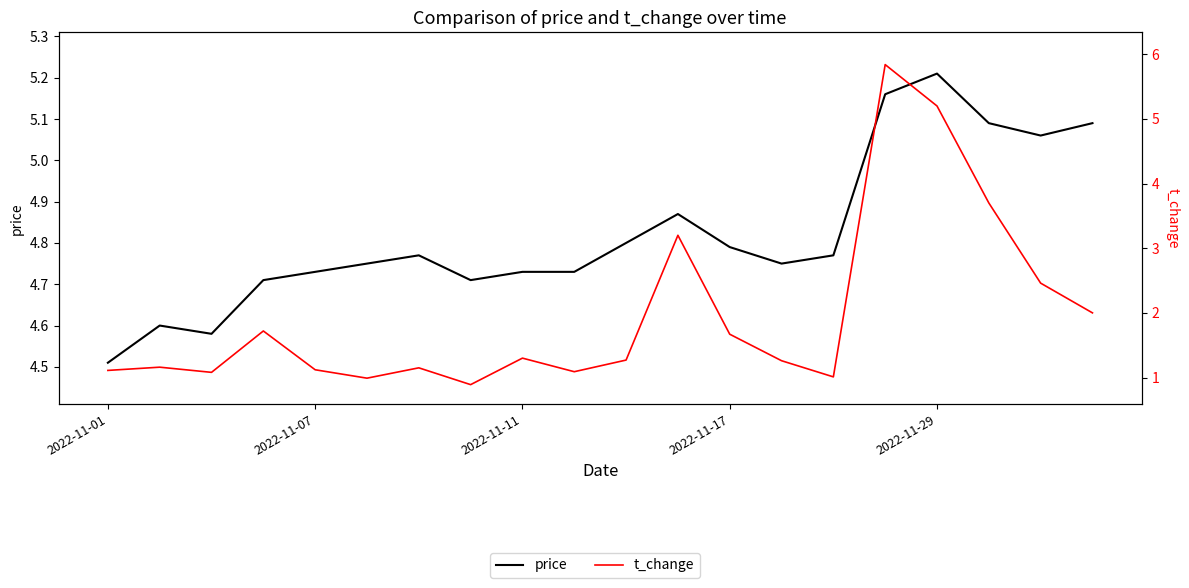

Reading left to right, extract all data points from this chart.

price: 4.5	4.6	4.6	4.7	4.7	4.8	4.8	4.7	4.7	4.7	4.8	4.9	4.8	4.8	4.8	5.2	5.2	5.1	5.1	5.1
t_change: 1.1	1.2	1.1	1.7	1.1	1.0	1.1	0.9	1.3	1.1	1.3	3.2	1.7	1.3	1.0	5.8	5.2	3.7	2.5	2.0